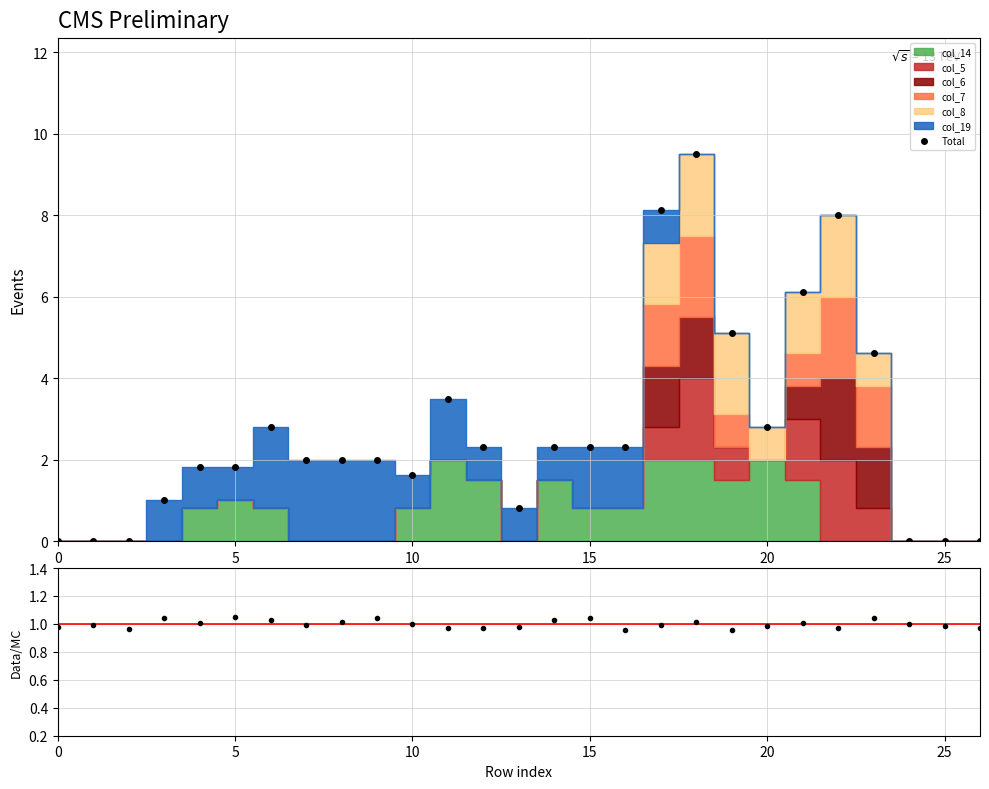

Which series changed the most between 23 and 24?

Total